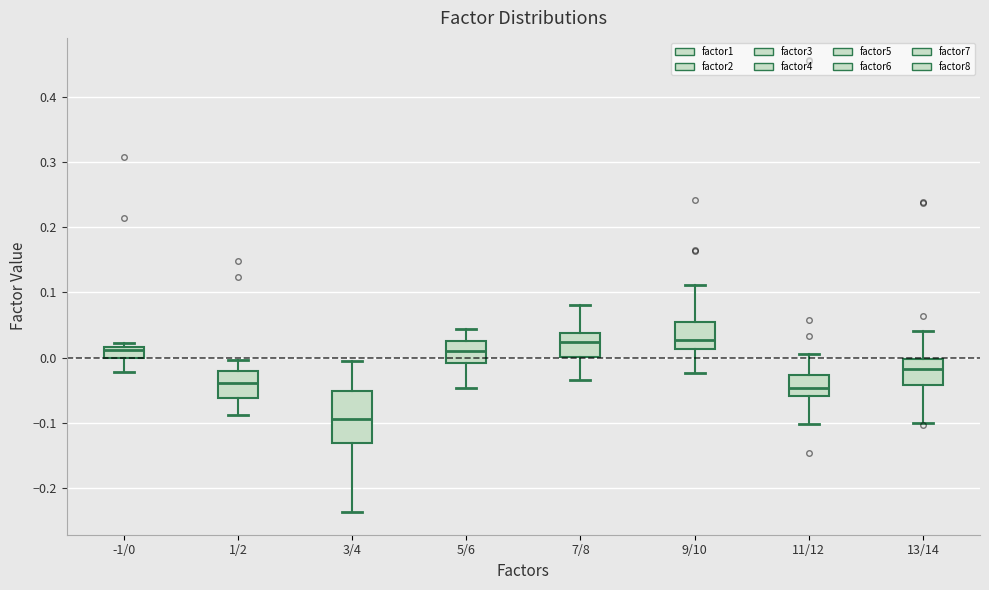

Reading left to right, transcribe this box plot: for each box, give where its median line is, the range the box spans, and where its two whiskers end, as read against the y-axis. The values are not printed on the chart, so give them approximately, as read against the axis.

-1/0: median 0.01, box 0.00 to 0.02, whiskers -0.02 to 0.02 (just above the box's upper edge)
1/2: median -0.04, box -0.06 to -0.02, whiskers -0.09 to 0.00
3/4: median -0.09, box -0.13 to -0.05, whiskers -0.24 to 0.00
5/6: median 0.01, box -0.01 to 0.02, whiskers -0.05 to 0.04
7/8: median 0.02, box 0.00 to 0.04, whiskers -0.04 to 0.08
9/10: median 0.03, box 0.01 to 0.05, whiskers -0.02 to 0.11
11/12: median -0.05, box -0.06 to -0.03, whiskers -0.10 to 0.00
13/14: median -0.02, box -0.04 to 0.00, whiskers -0.10 to 0.04